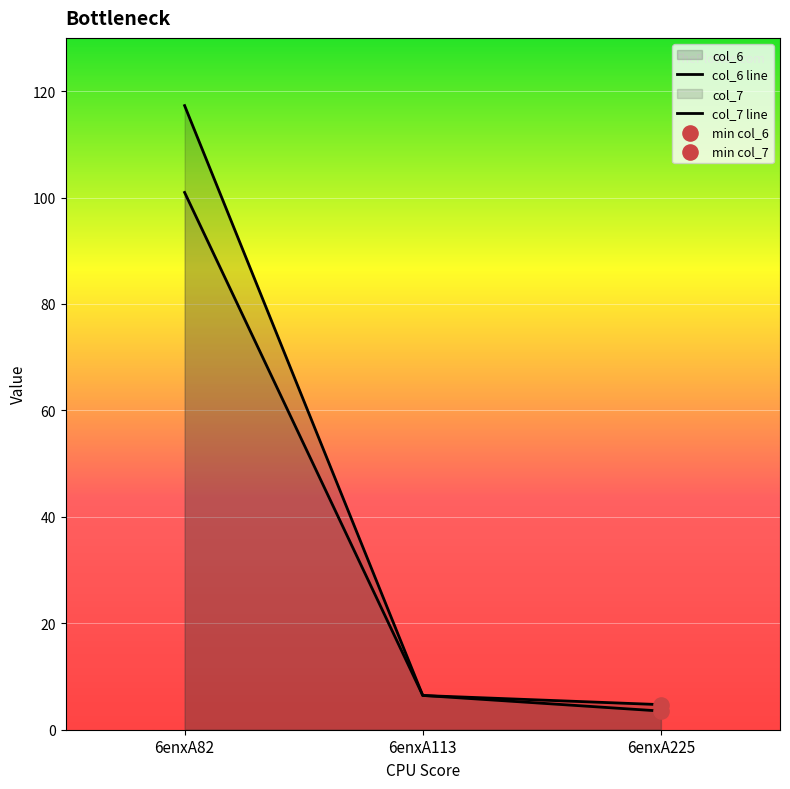

Is the value of col_6 line at 6enxA82 greater than the value of col_7 line at 6enxA82?

Yes